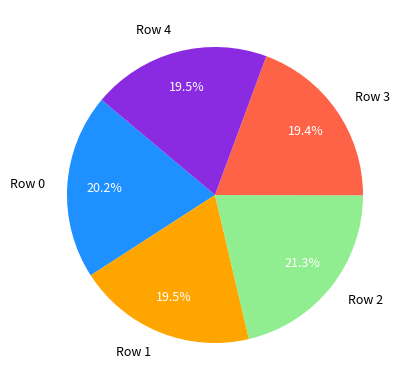

Which slice is the largest?

Row 2